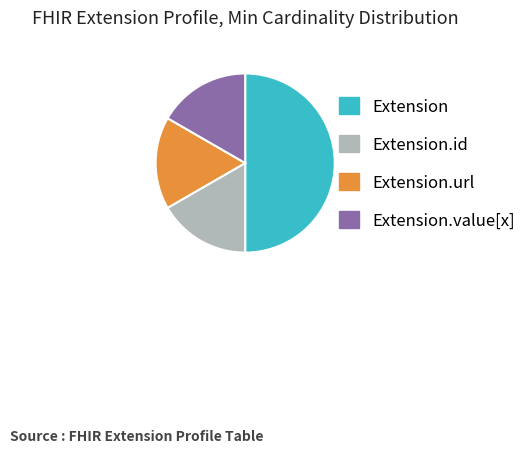

Combined, do Extension and Extension.id account for over 50%?

Yes